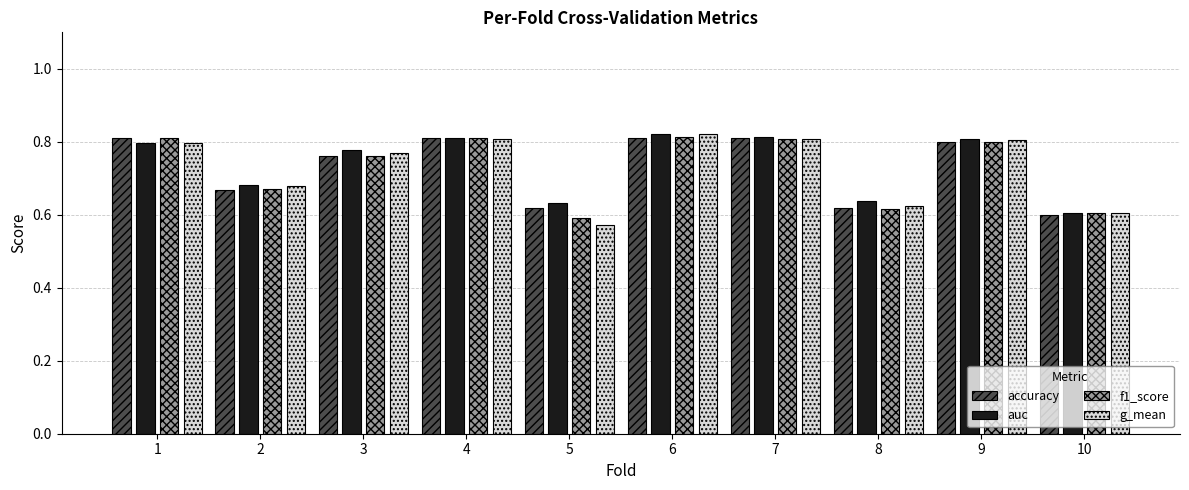

The value of accuracy at 4 is 0.3. True or false?

False